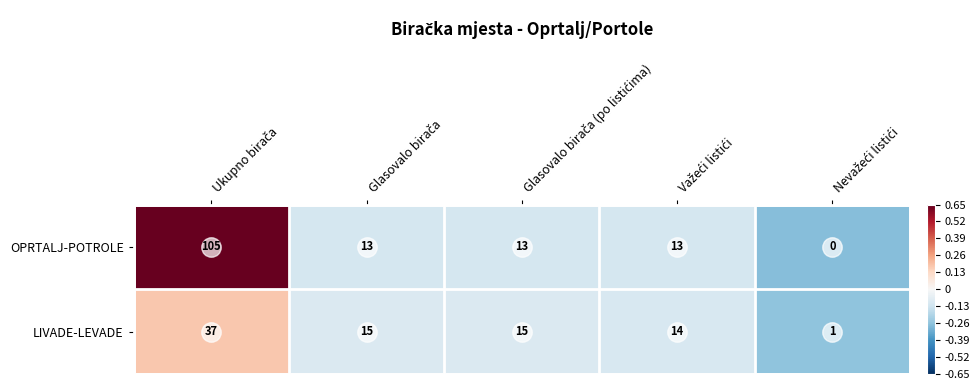

Which series has the largest total across all categories?

OPRTALJ-POTROLE